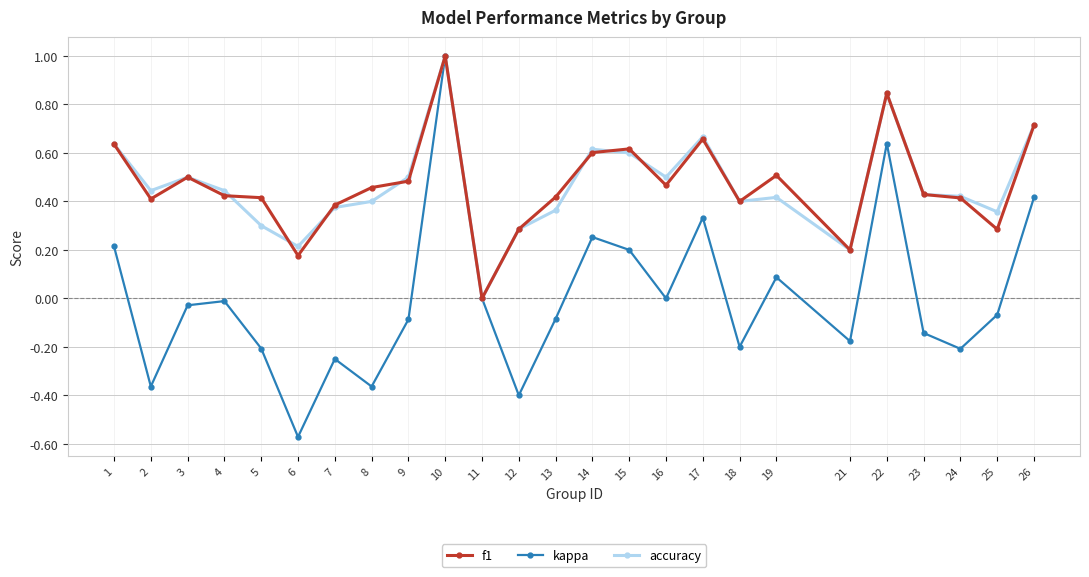

The value of f1 at 24 is 0.2. True or false?

False